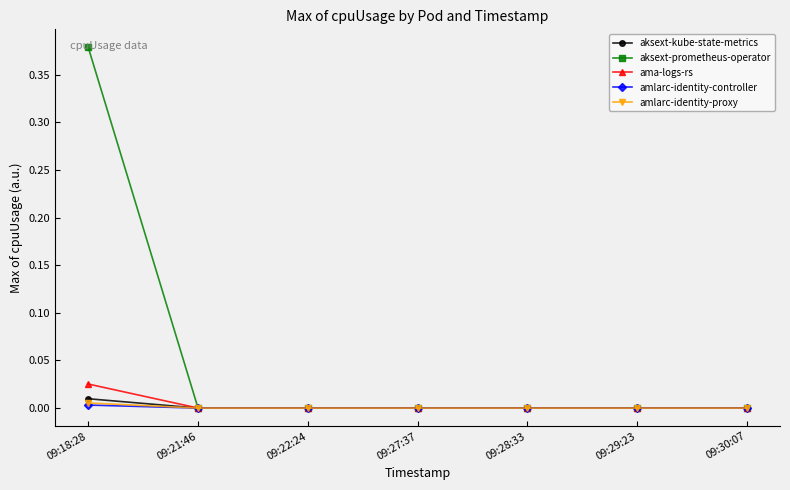

True or false: aksext-kube-state-metrics has more than 2 points higher than both neighbors.

False